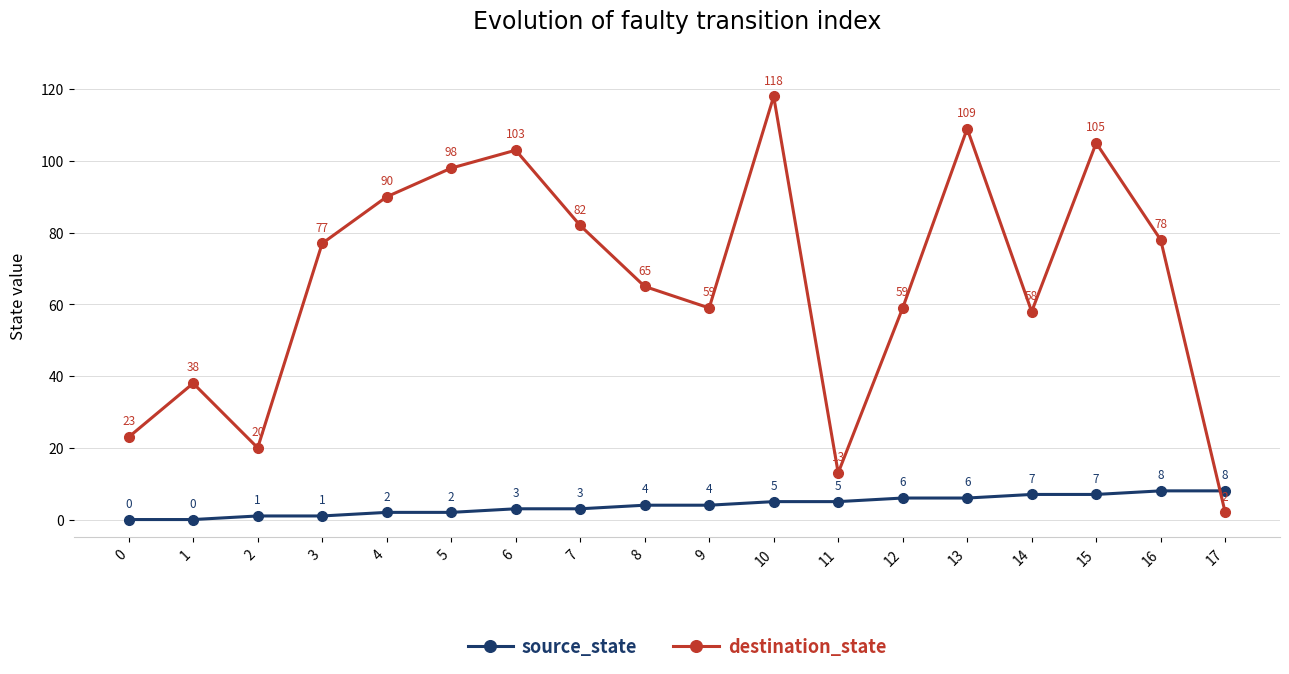

At which category does destination_state reach its first local peak?

1